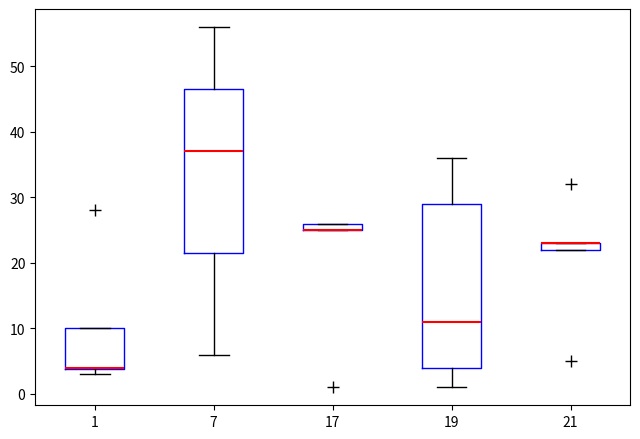

Where is the upper edge of the box at x = 21 on the y-axis? The values are not printed on the chart, so give them approximately, as read against the axis.

23